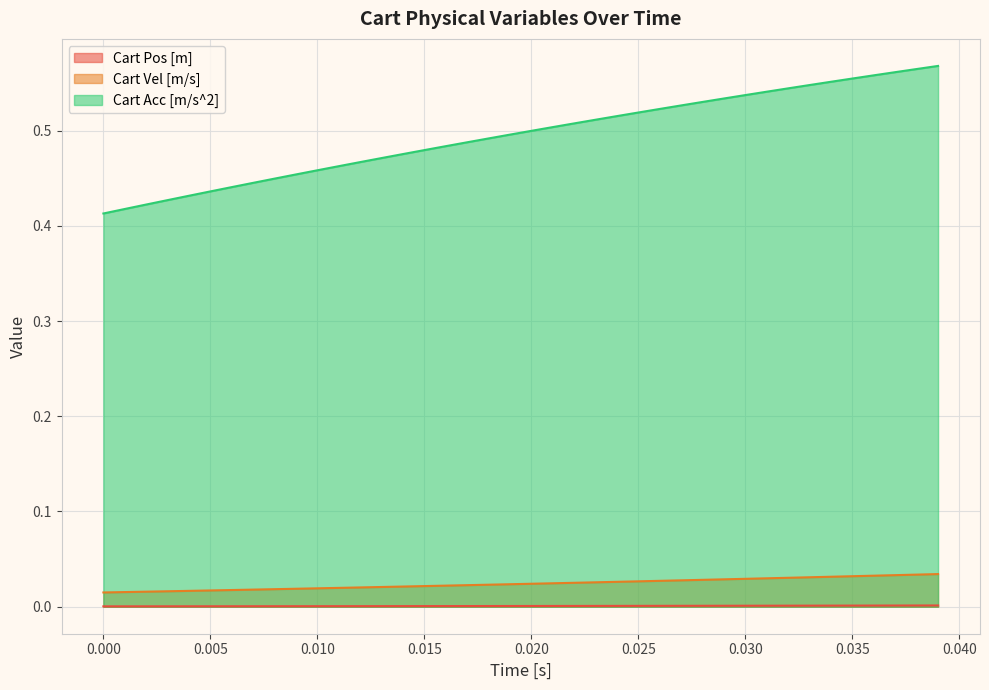

Rank the series by their maximum value, from highest to lowest.

Cart Acc [m/s^2], Cart Vel [m/s], Cart Pos [m]